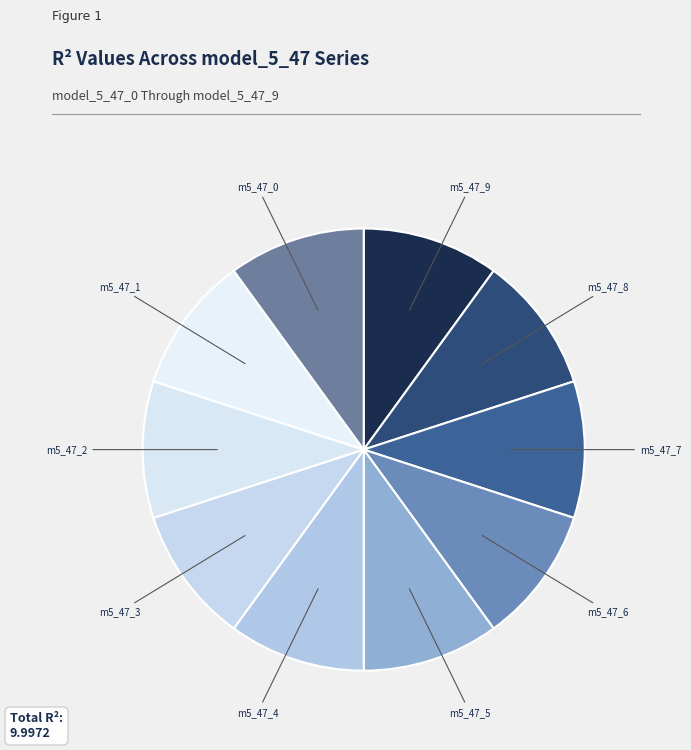

How many slices are in this pie chart?

10